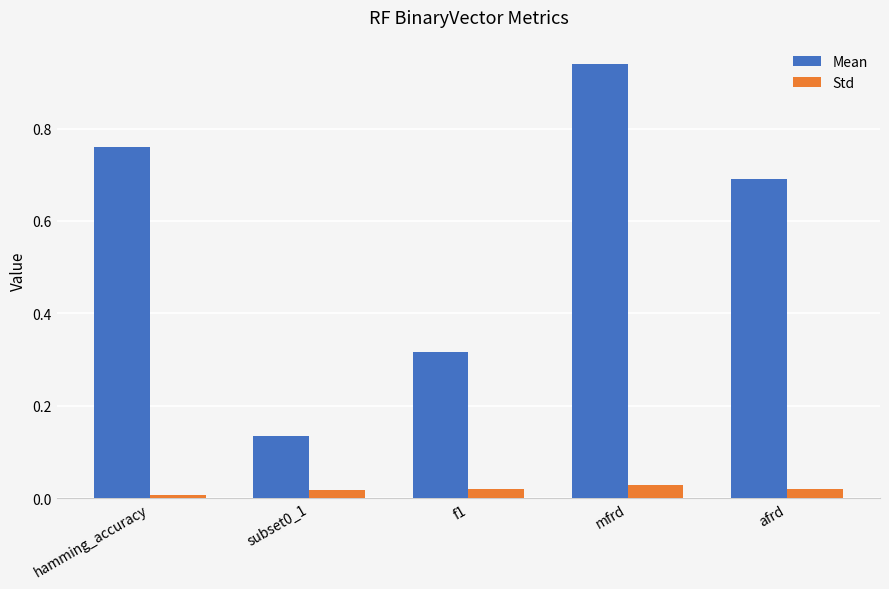

What are all the series names shown in the legend?

Mean, Std